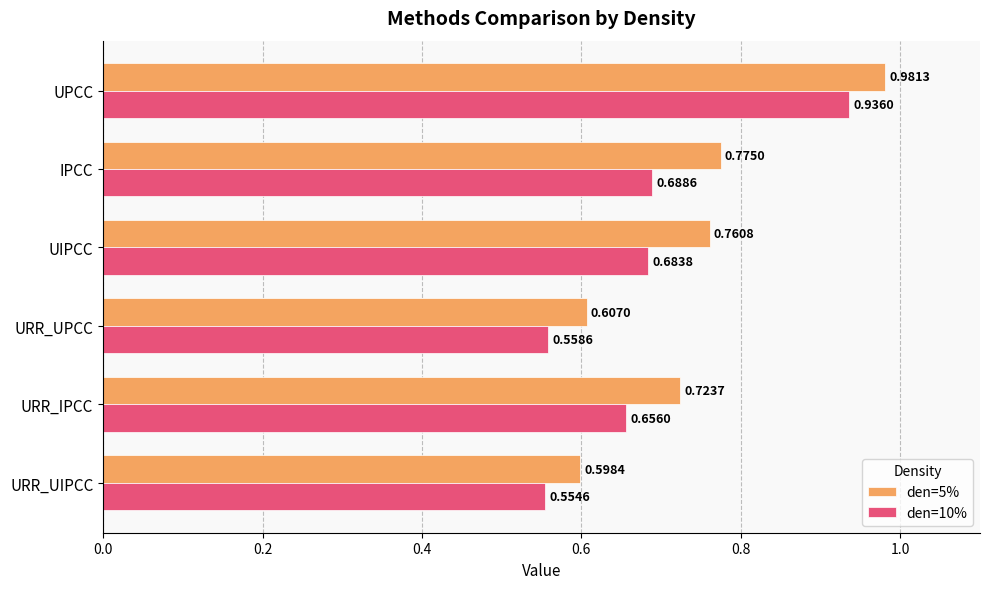

What is the difference between the maximum and minimum values in the den=10% series?

0.4